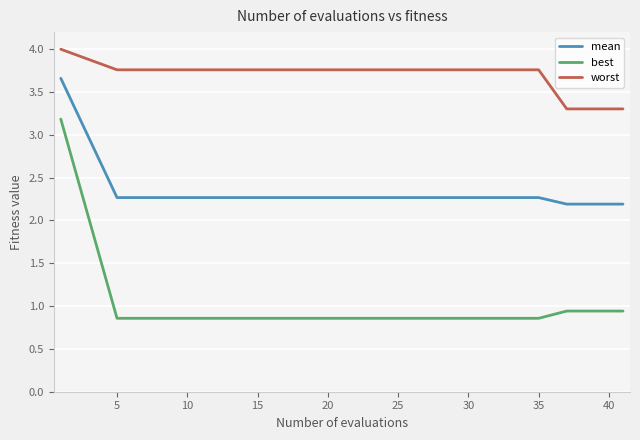

What is the maximum value shown in the chart?

4.0